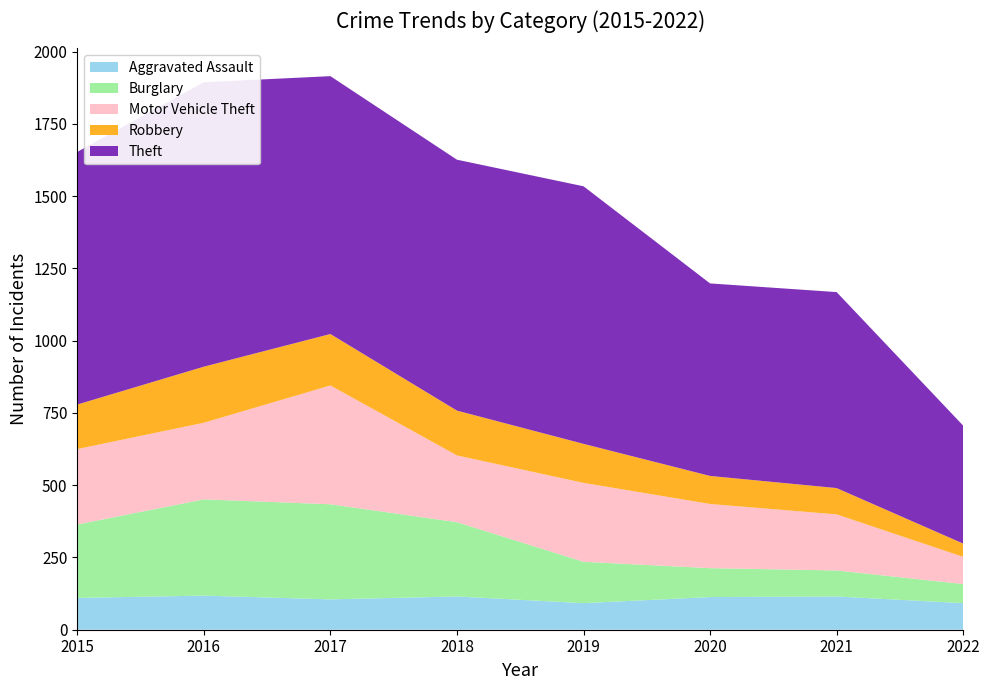

Reading left to right, what are all the values shown in this chart?

Aggravated Assault: 110	118	105	115	92	113	115	92
Burglary: 254	333	329	257	143	100	90	66
Motor Vehicle Theft: 261	265	411	231	273	222	194	94
Robbery: 154	194	178	155	135	97	91	46
Theft: 874	984	892	868	891	666	678	408